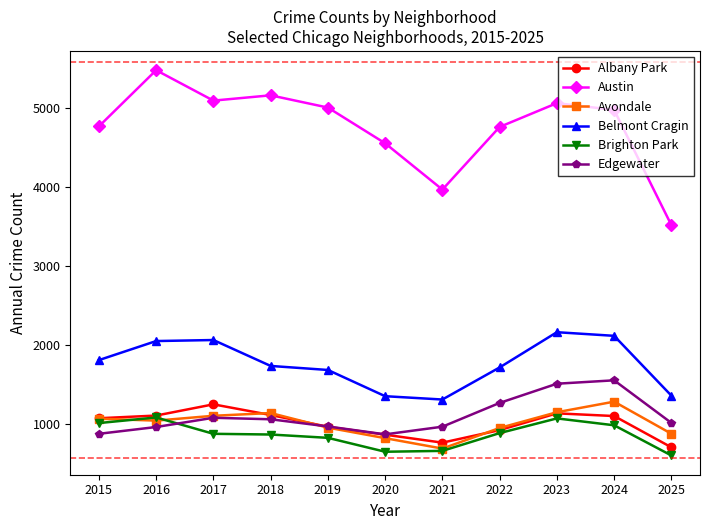

What is the value of the Belmont Cragin point at the 7th from the left?

1313